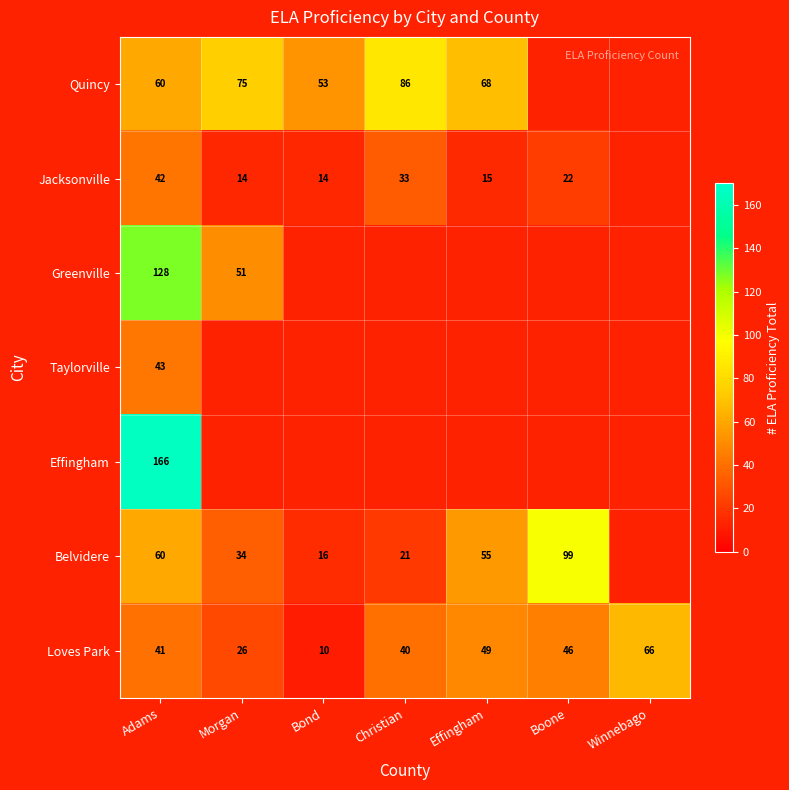

What is the sum of all Loves Park values?

278